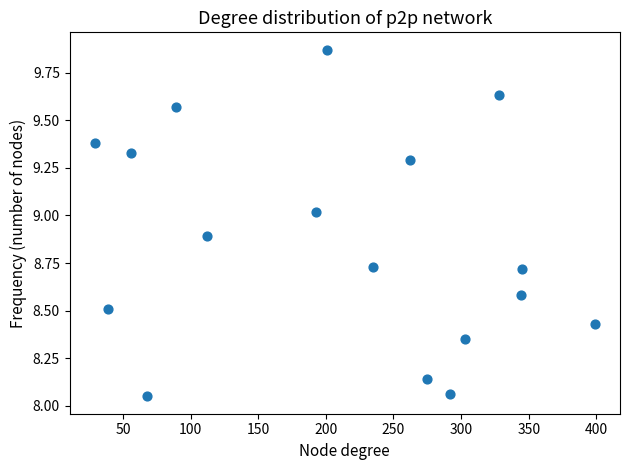

What is the range of X values (max minus min)?

370.0